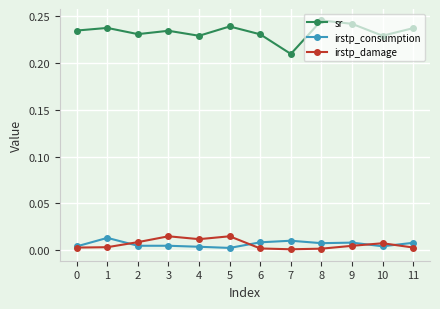

At which label does sr reach its minimum?

7